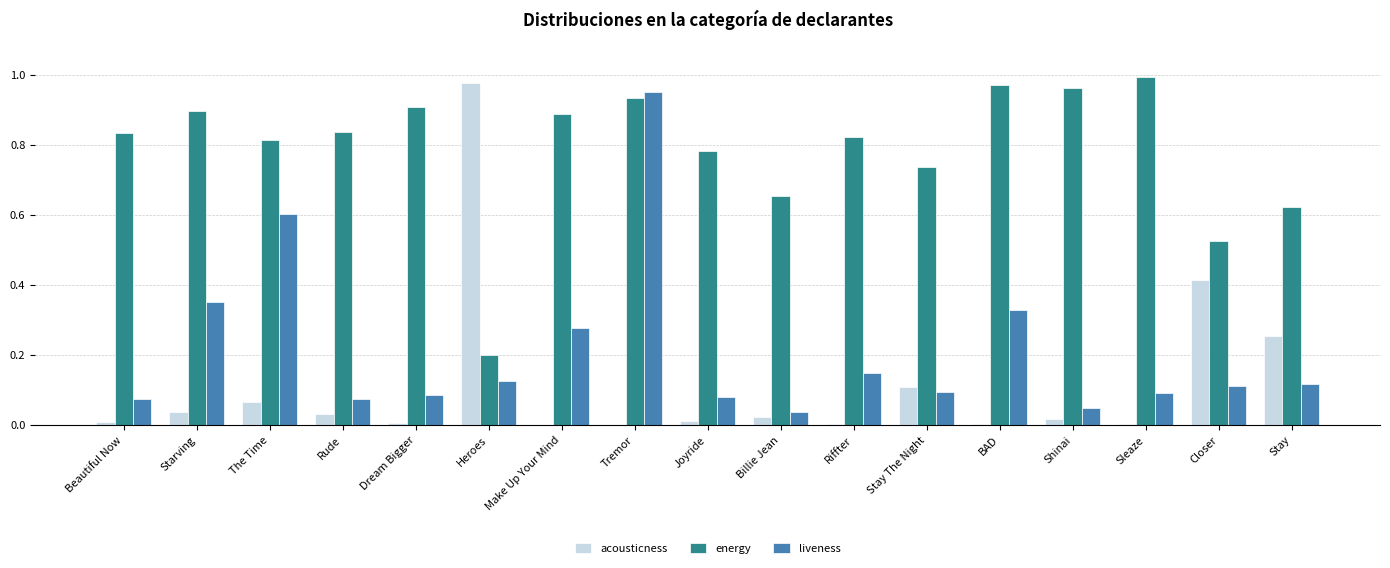

Is it true that acousticness equals 0.1 at The Time?

True